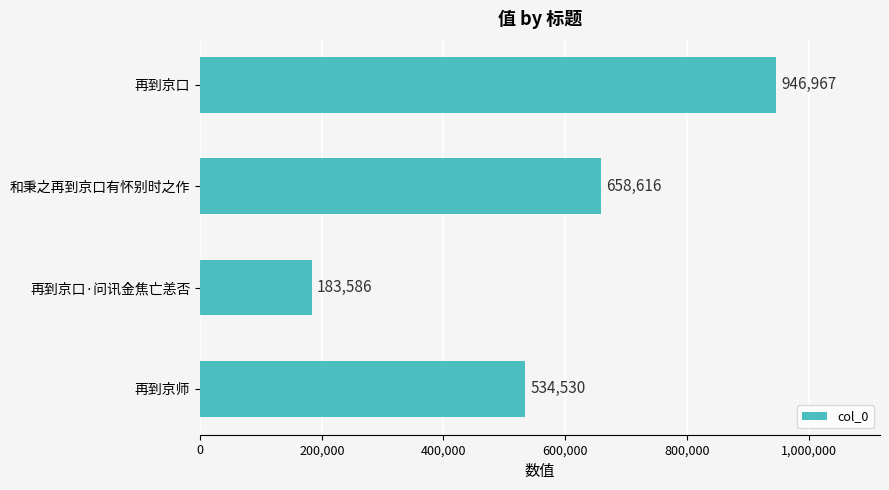

How many values are between 534530 and 946967?

3